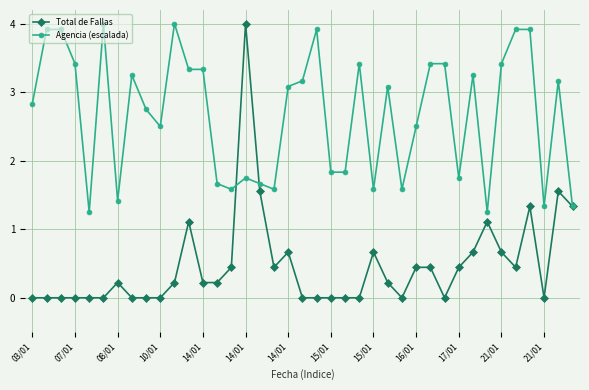

Which series has the largest range (max minus min)?

Total de Fallas